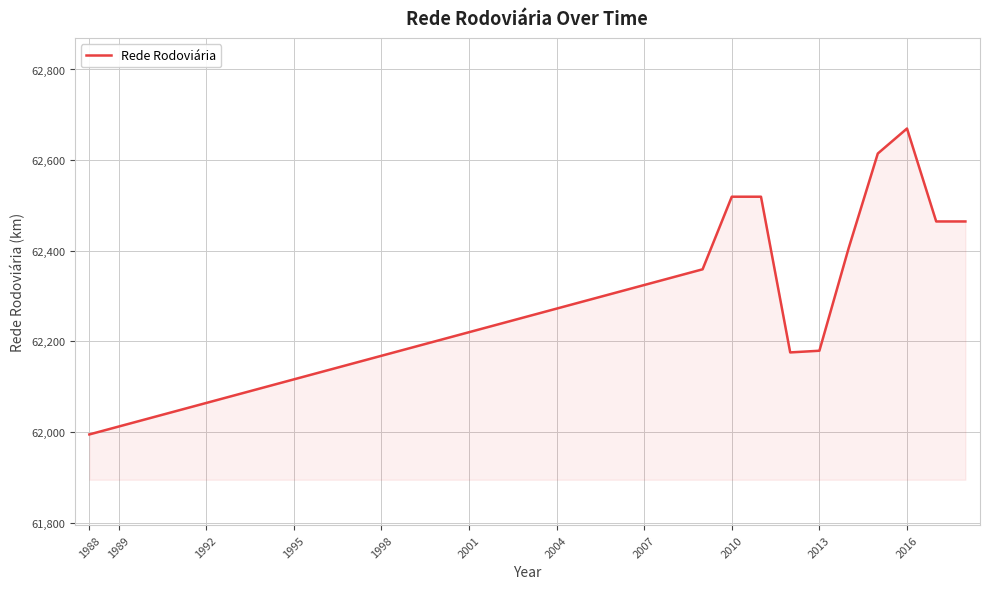

What is the minimum value shown in the chart?

61994.6